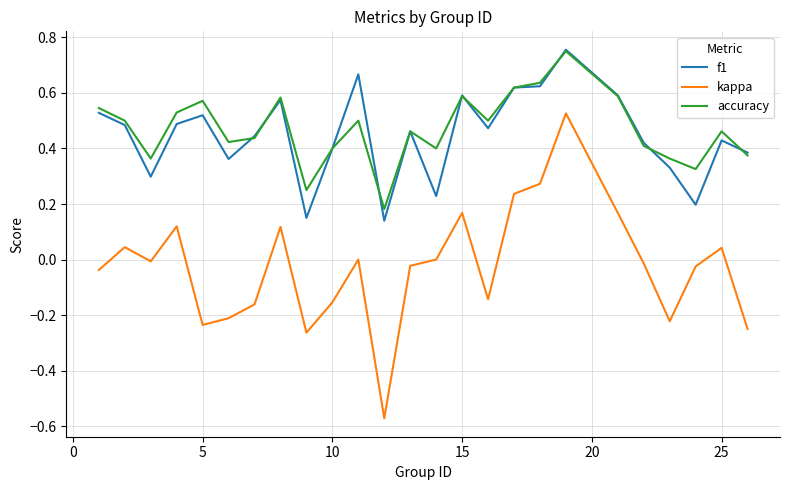

Which series has the widest spread of values?

kappa